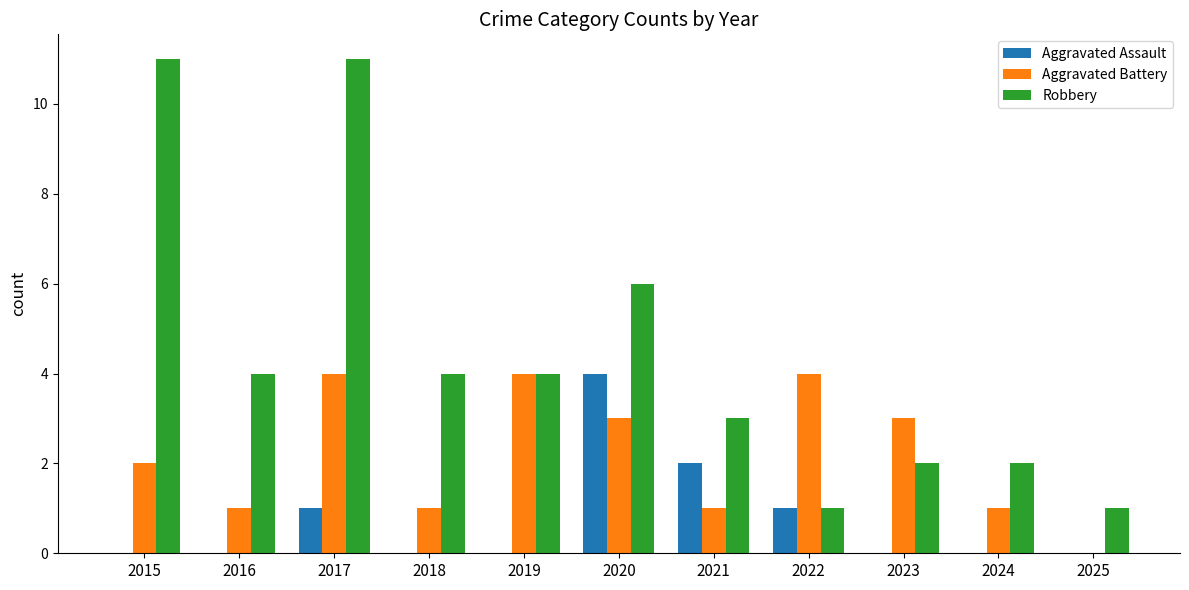

Reading right to left, transcribe all the data shown in this chart.

Aggravated Assault: 0	0	0	1	2	4	0	0	1	0	0
Aggravated Battery: 0	1	3	4	1	3	4	1	4	1	2
Robbery: 1	2	2	1	3	6	4	4	11	4	11